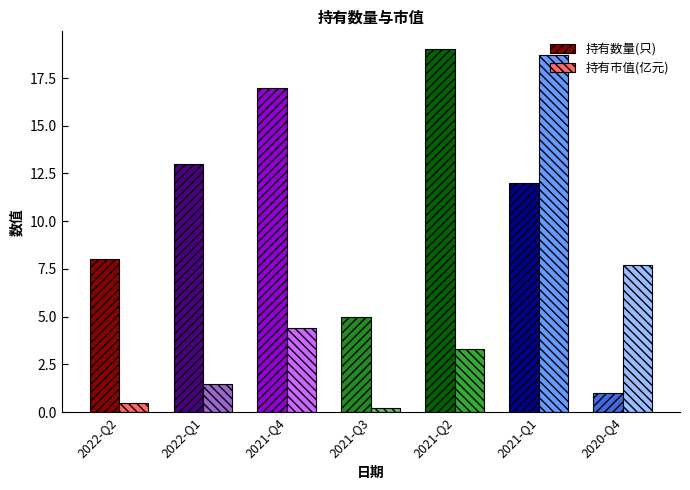

At how many categories does at least one series exceed 1?

7